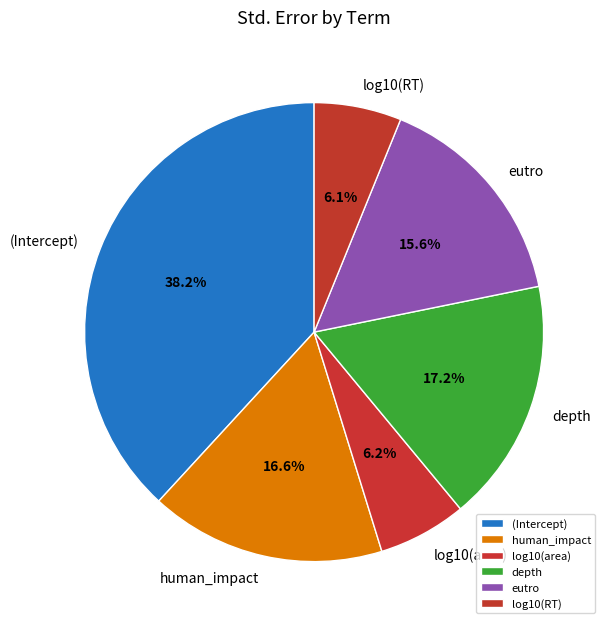

Do eutro and human_impact together represent more than half of the pie?

No